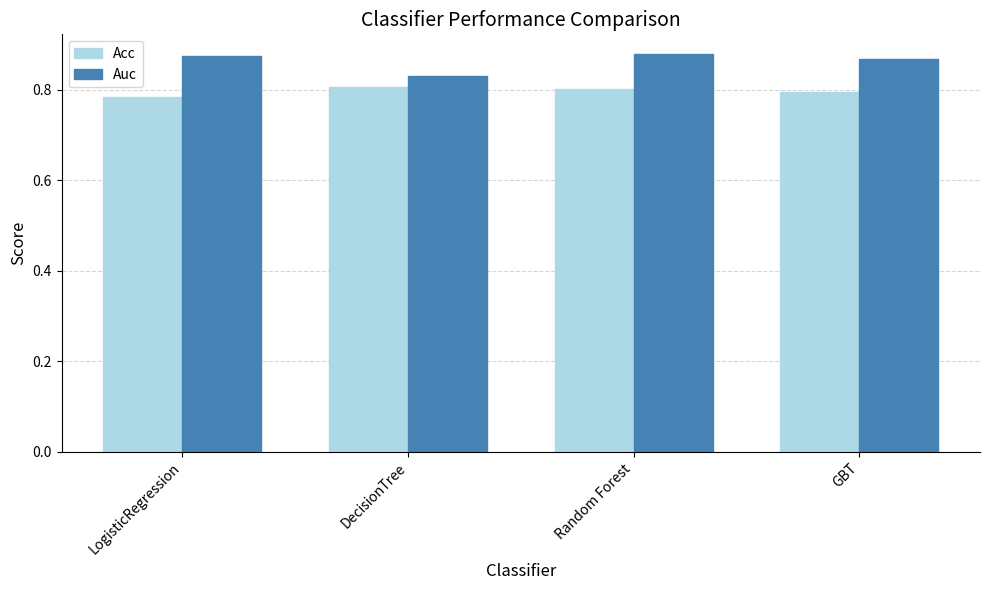

What is the sum of the Auc values at GBT and DecisionTree?

1.7